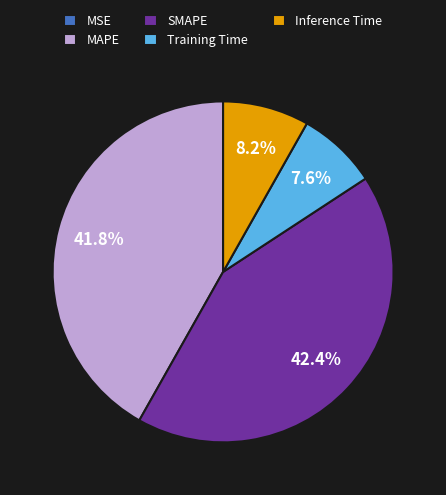

Is it true that MAPE is 42% of the pie?

True